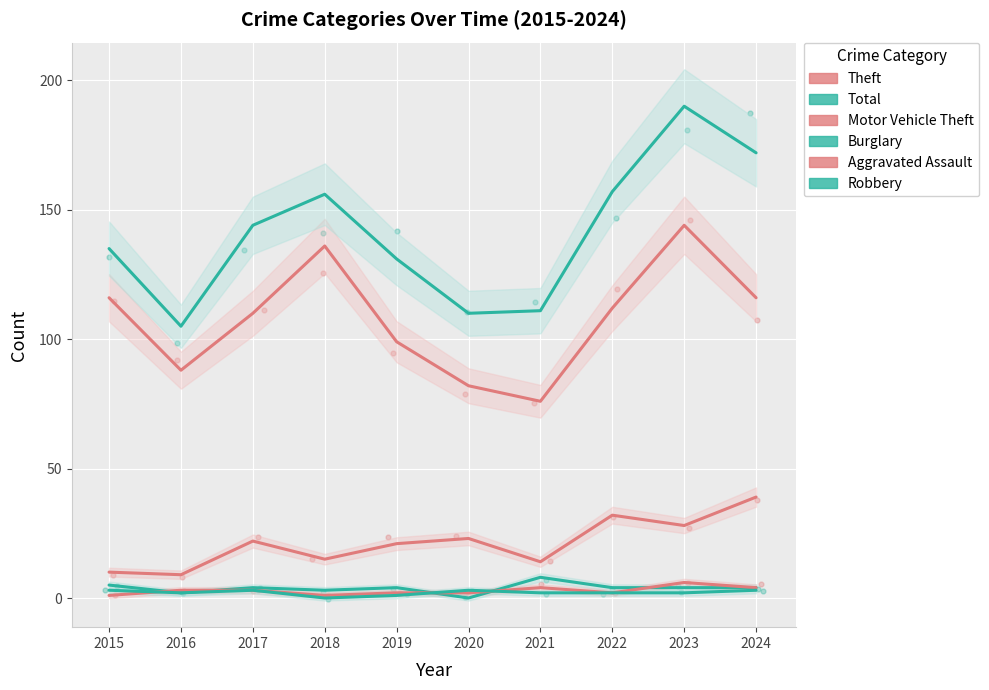

Which series has the largest Y range (max minus min)?

Total